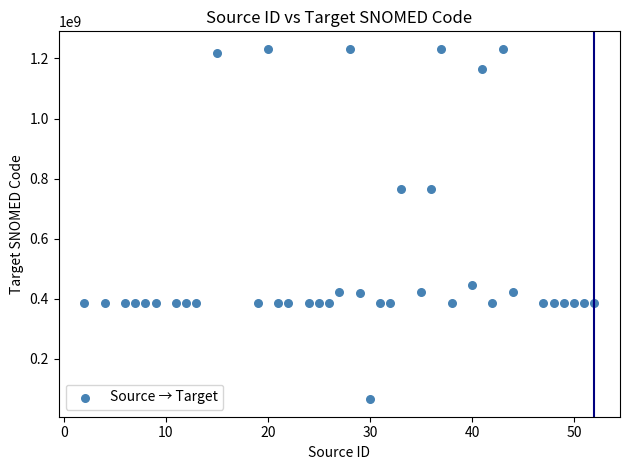

What is the range of Y values (max minus min)?

1165759996